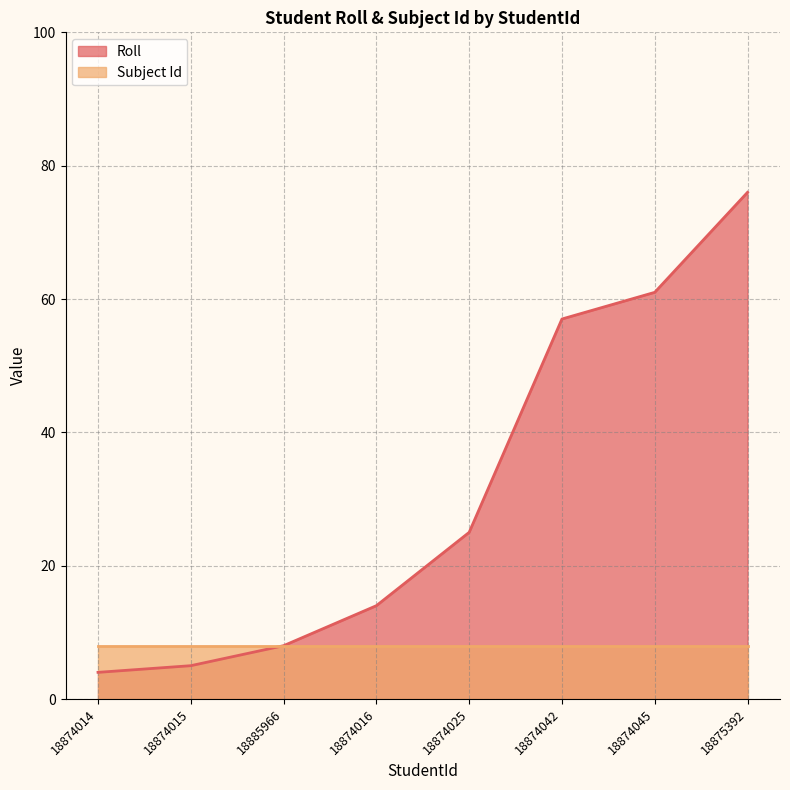

What is the change in value from 18885966 to 18874016?

+6